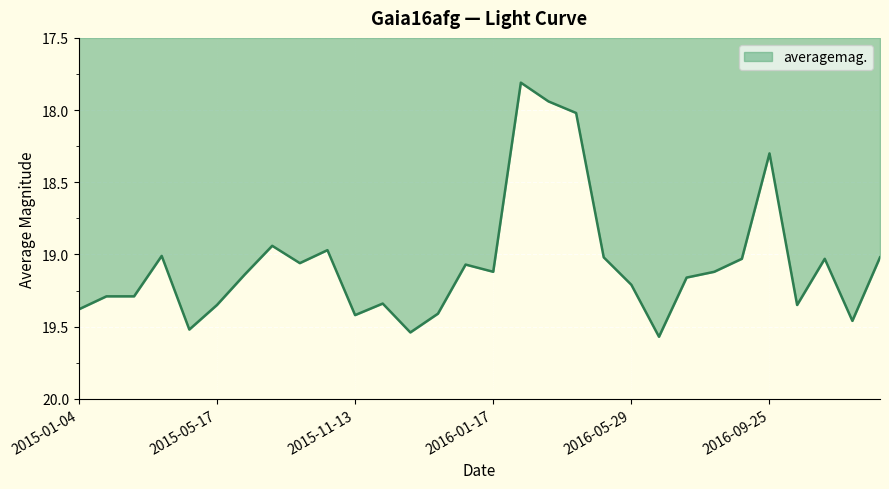

What is the smallest value displayed?

17.8